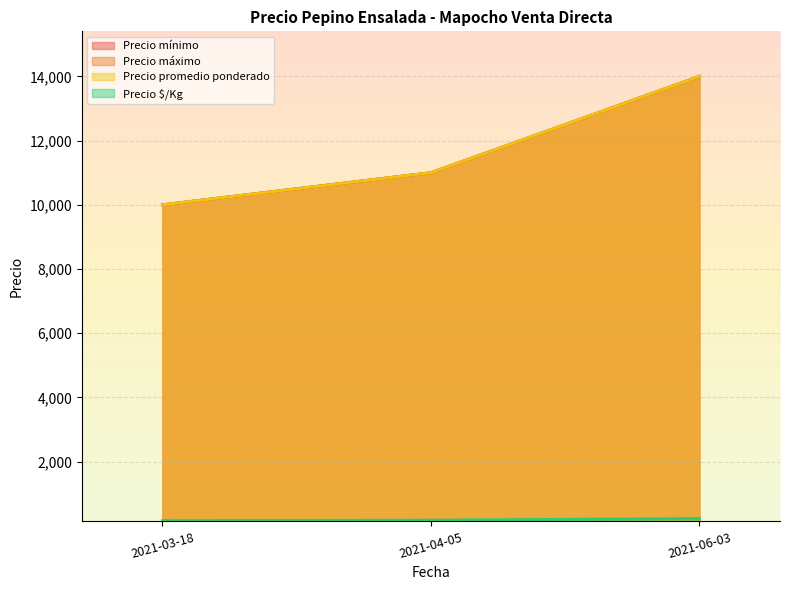

What is the value of the Precio $/Kg point at the 3rd from the left?

233